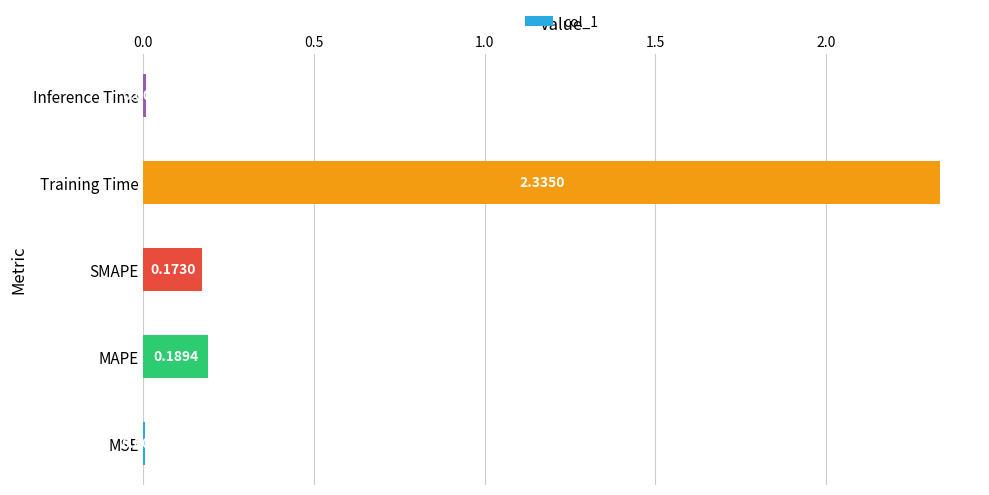

At which category does the chart reach its peak across all series?

Training Time